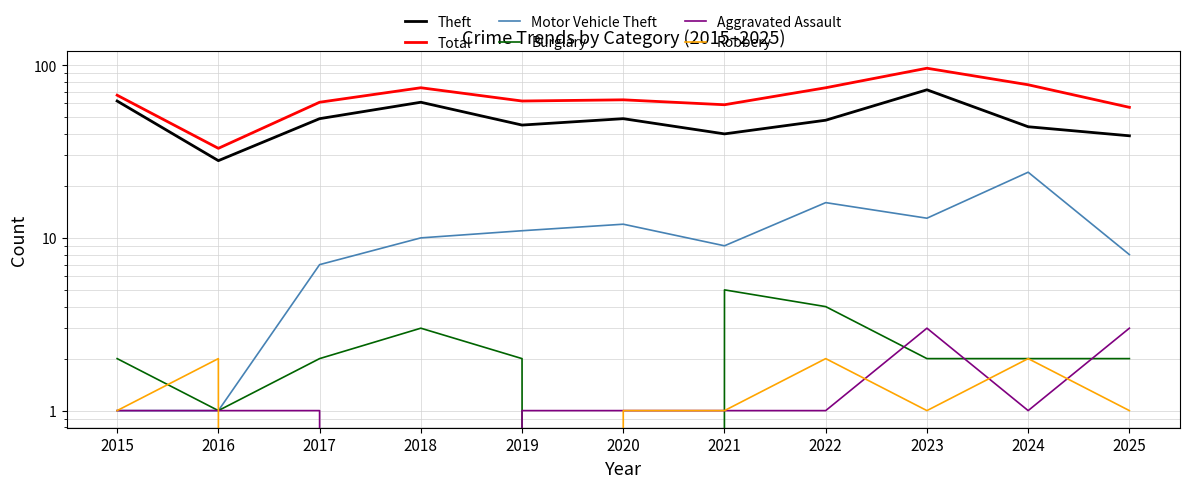

What is the average value of the Burglary series?

2